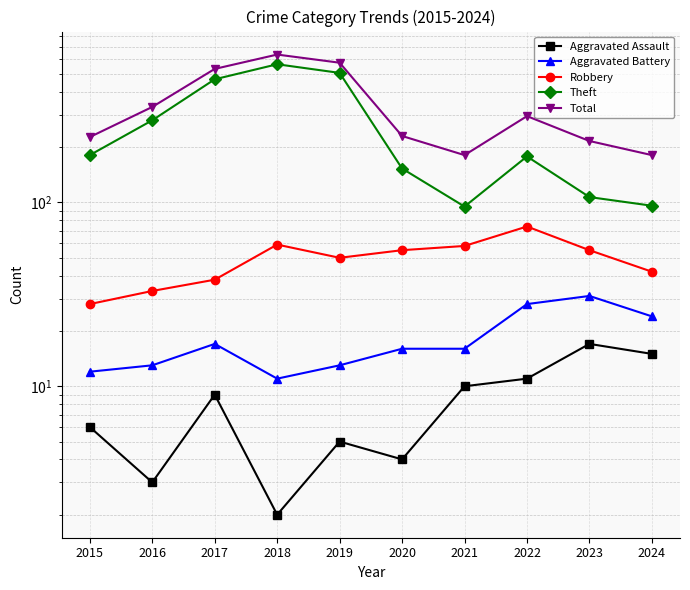

Is it true that Aggravated Assault equals 5 at 2019?

True